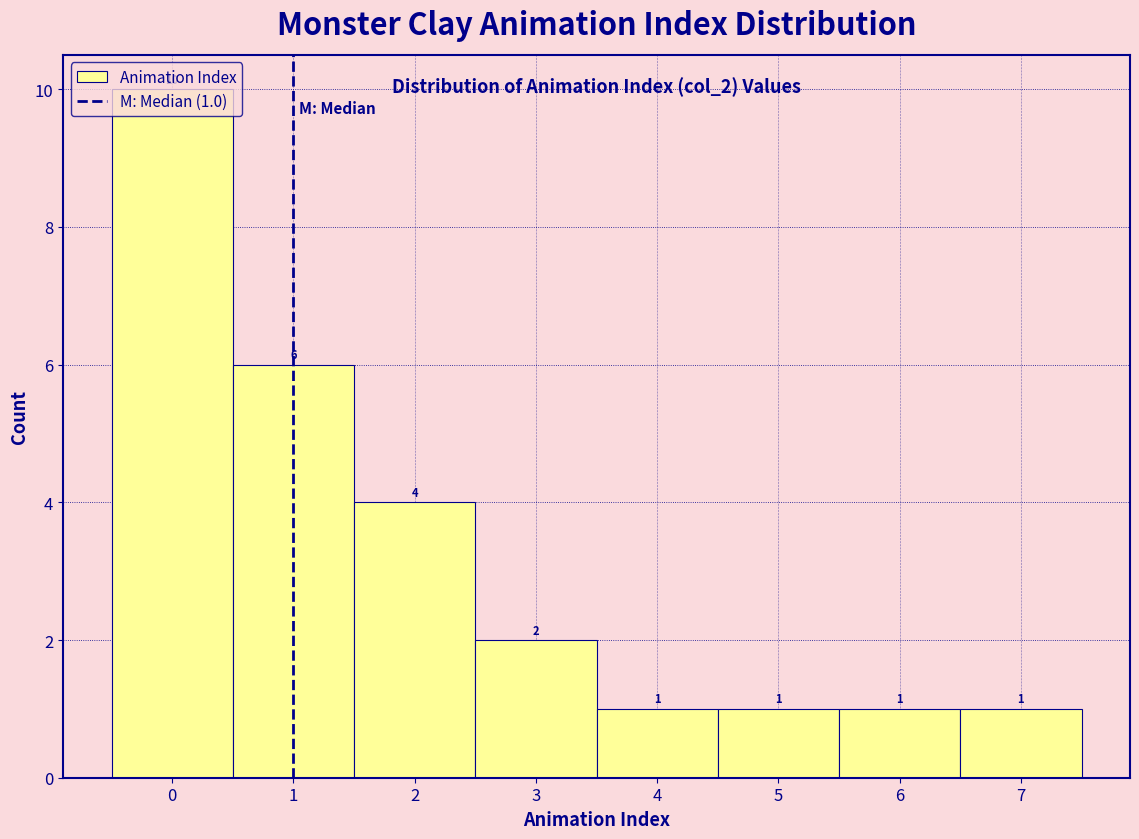

Over which range of the x-axis is the bar tallest?

-0.5 to 0.5